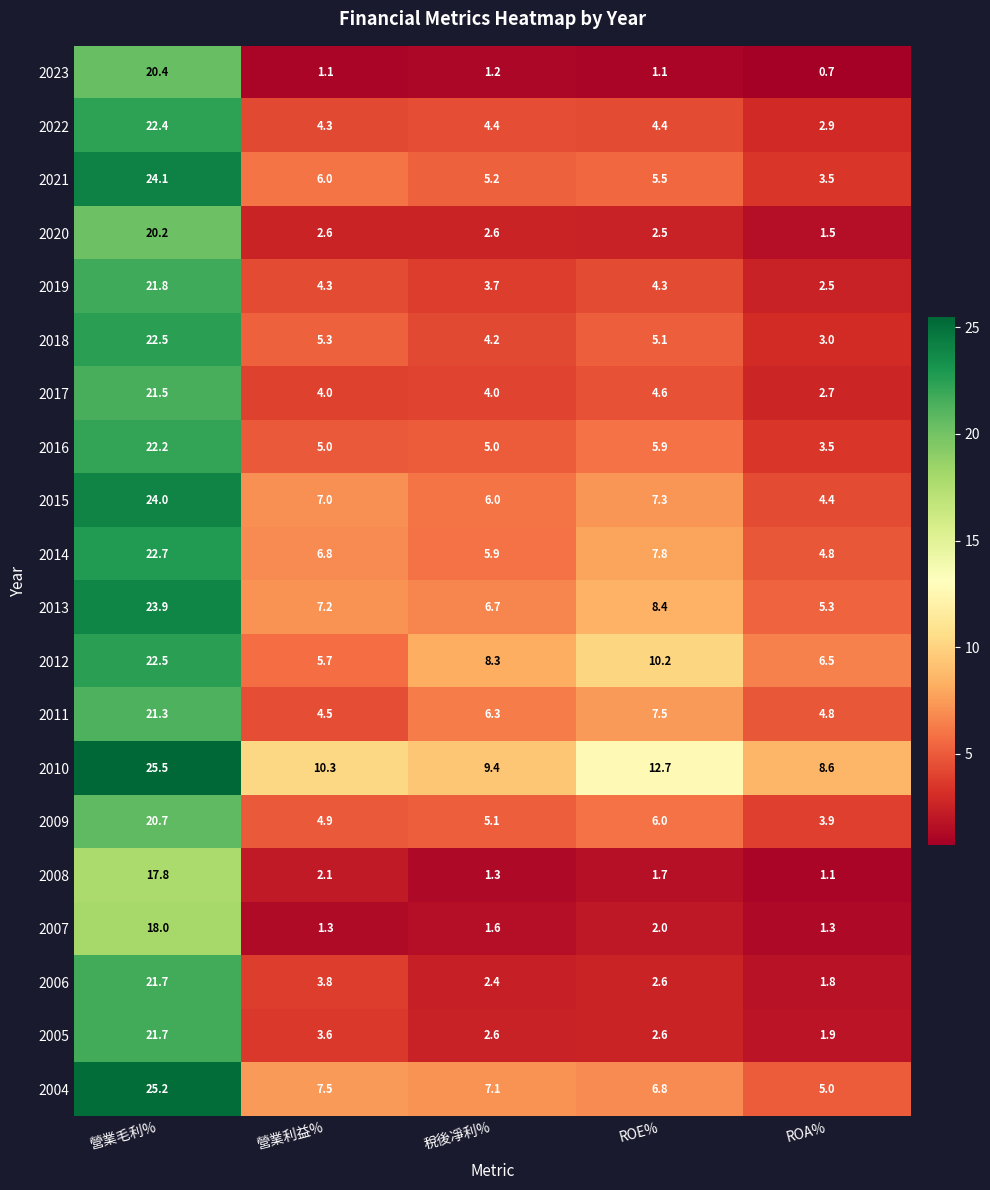

Which series has the largest range (max minus min)?

2021